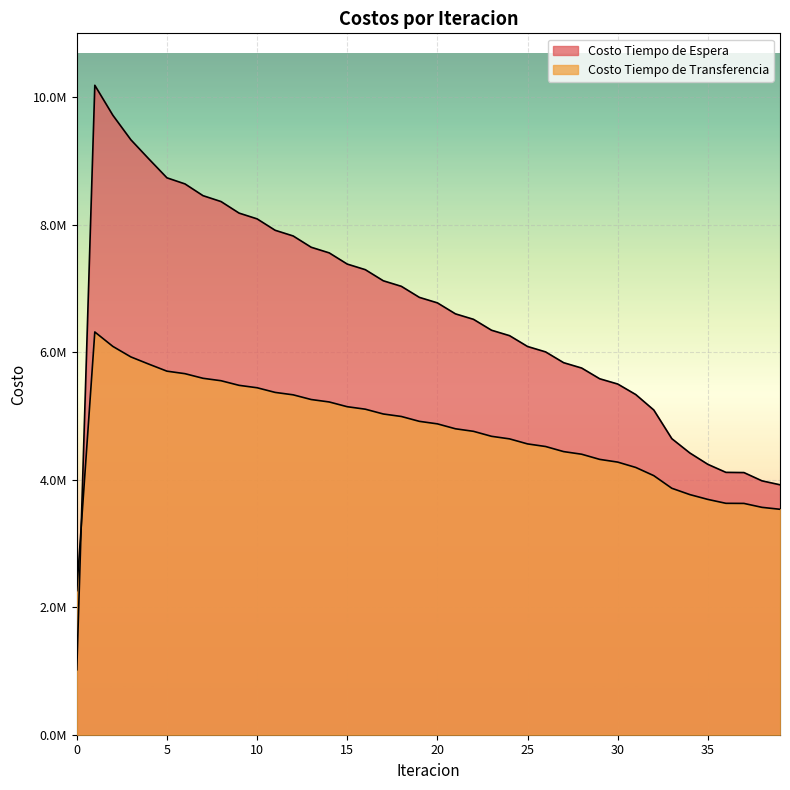

Is it true that Costo Tiempo de Espera equals 5334743.6 at 31?

True